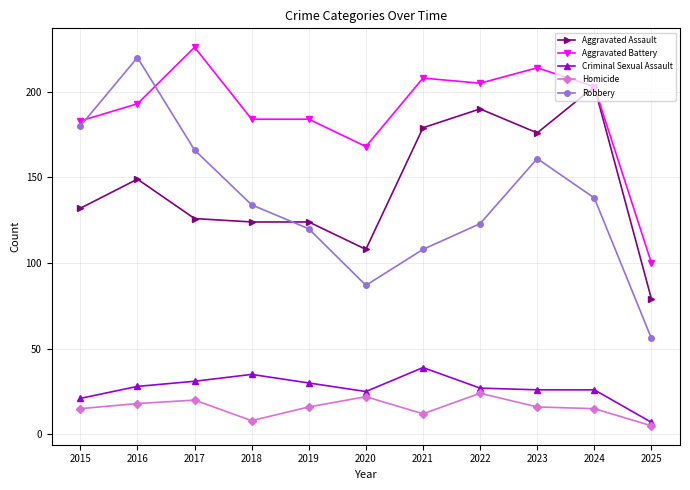

Rank the series by their maximum value, from lowest to highest.

Homicide, Criminal Sexual Assault, Aggravated Assault, Robbery, Aggravated Battery